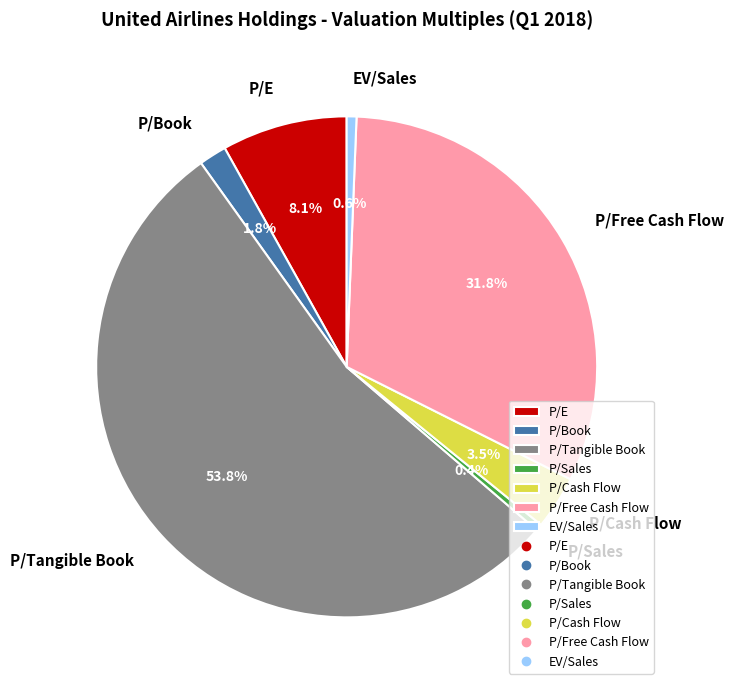

Count the number of slices in the pie.

7